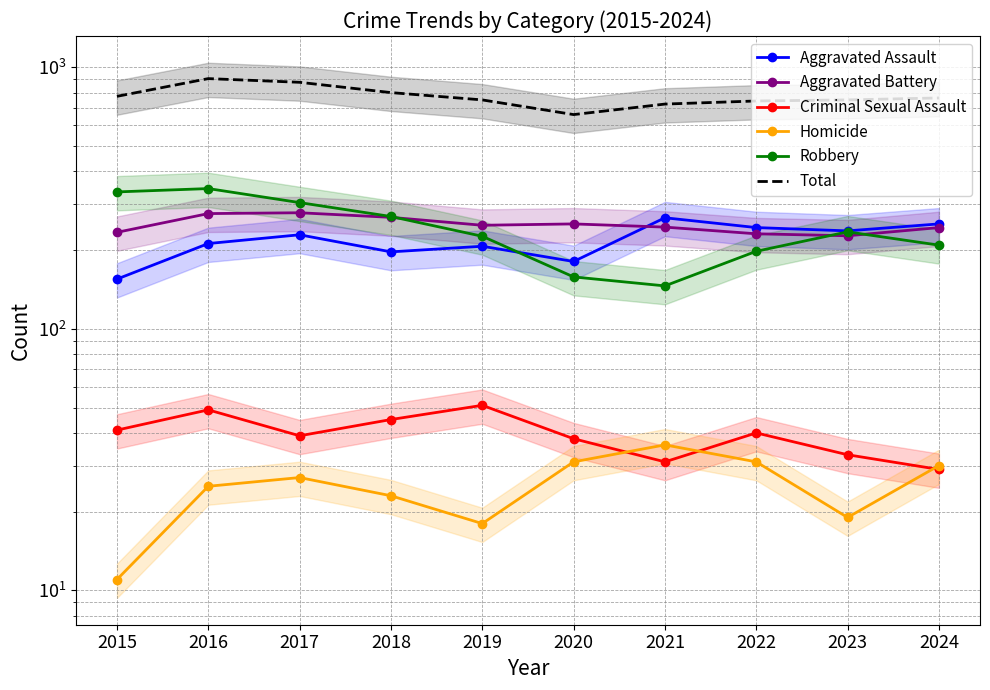

True or false: Aggravated Assault and Criminal Sexual Assault cross at least once.

False